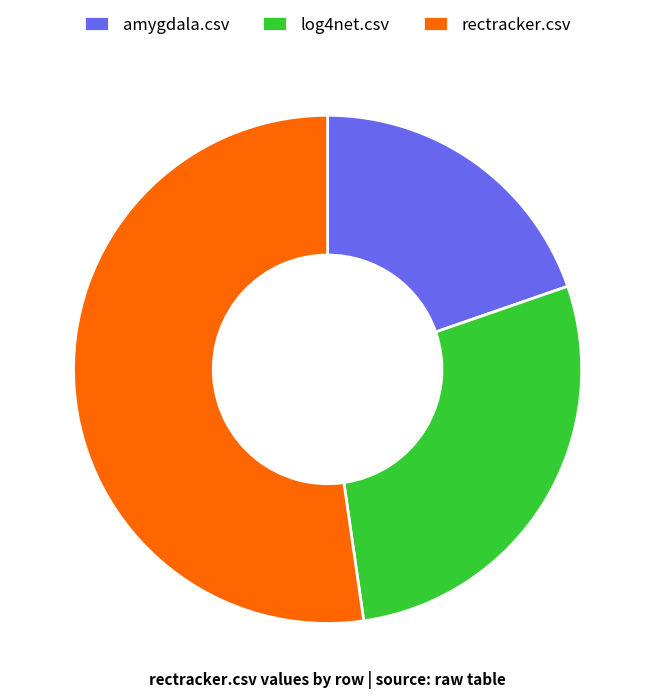

How many slices are in this pie chart?

3